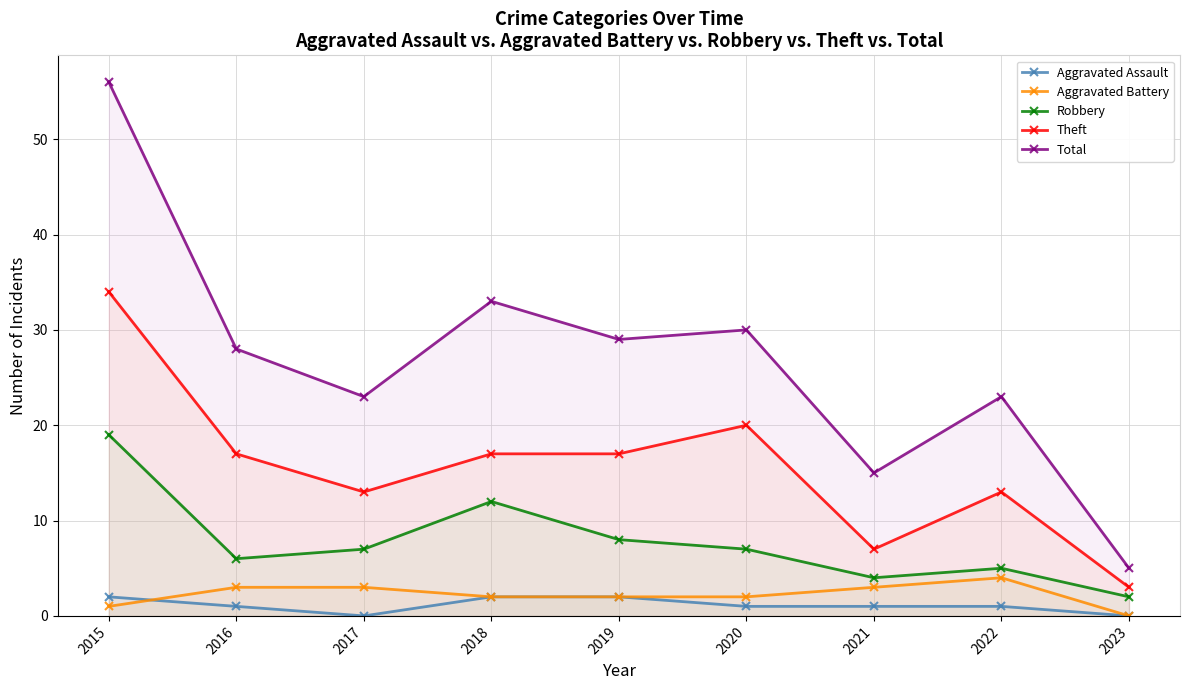

True or false: Aggravated Battery and Theft cross at least once.

False